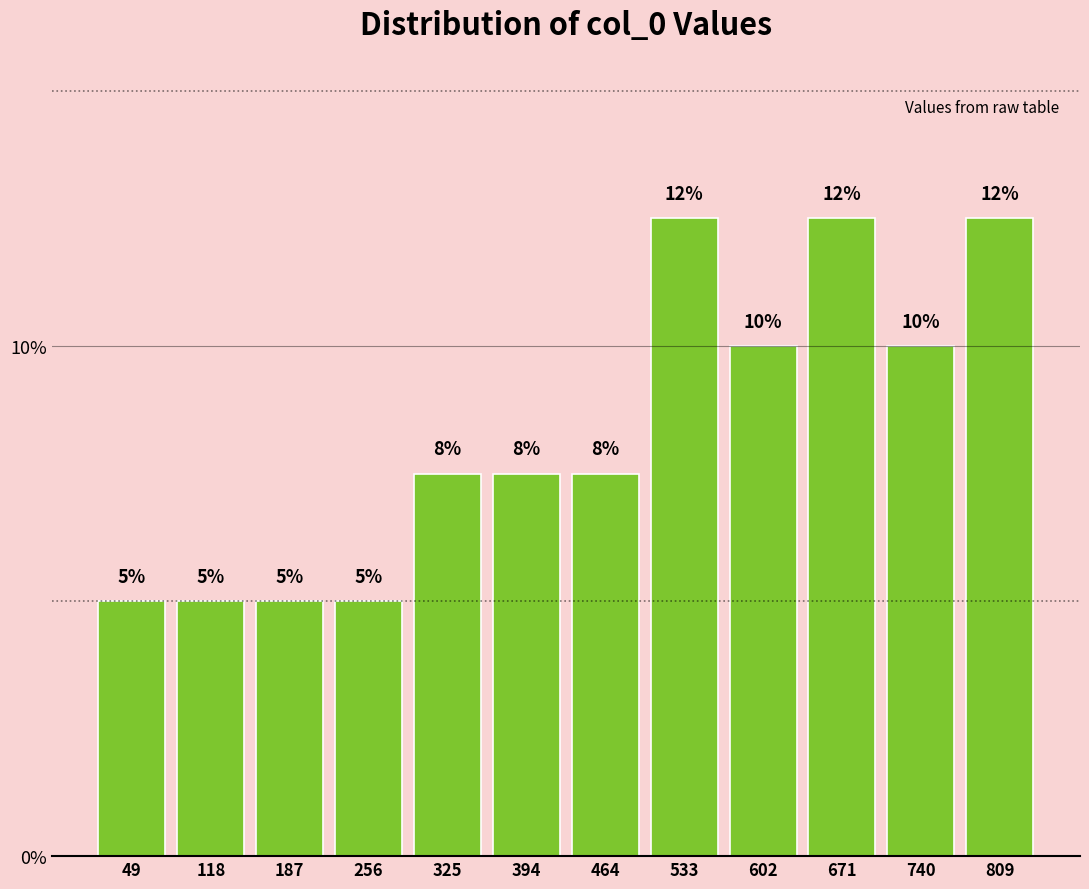

What is the greatest value displayed?

12.5